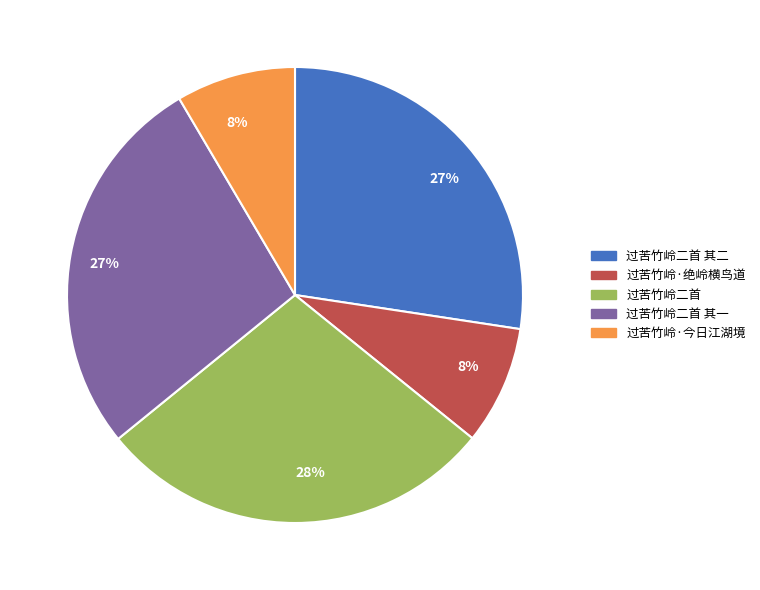

How many segments does this pie chart have?

5